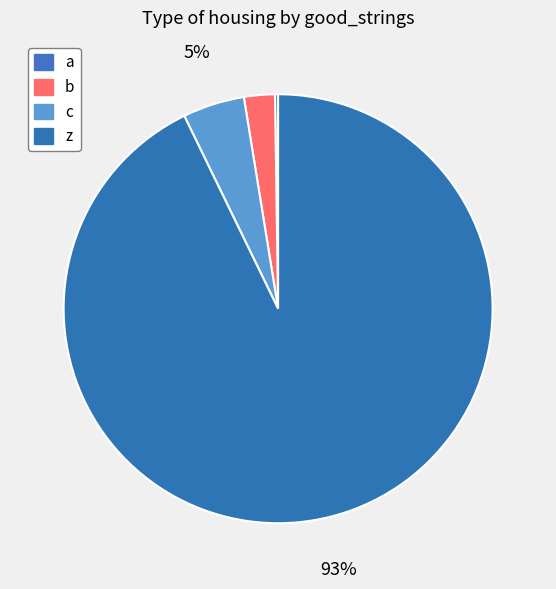

Does any single category account for the majority?

Yes